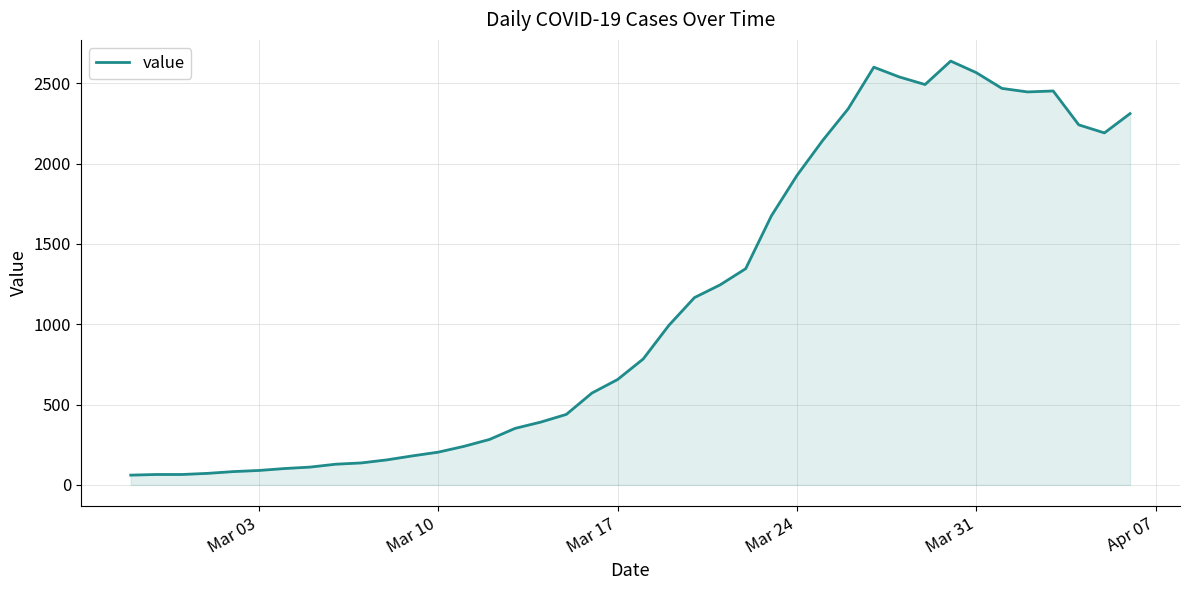

What is the minimum value shown in the chart?

61